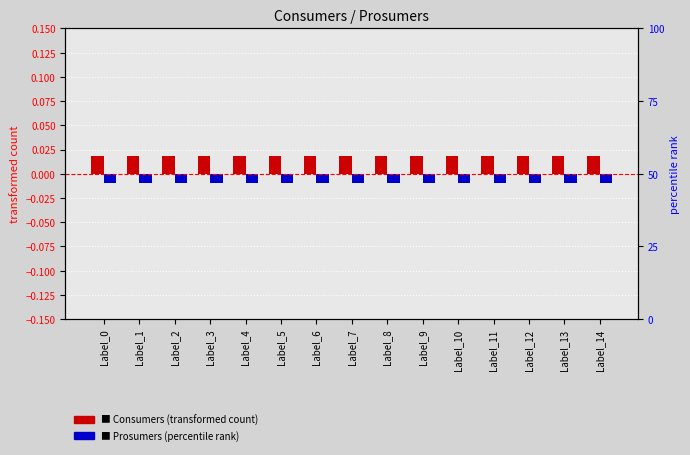

Does the chart contain stacked bars?

No